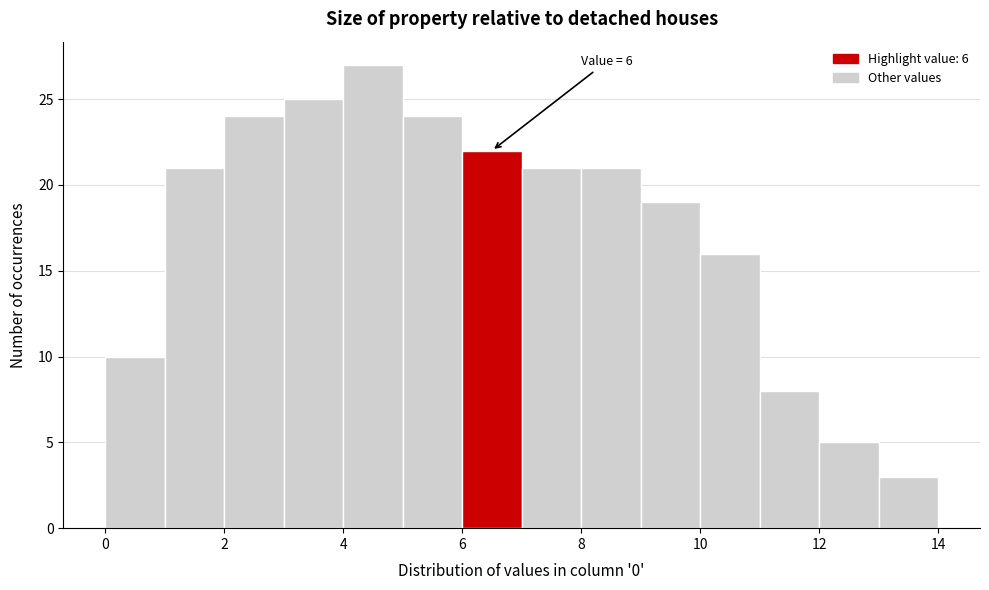

Which range on the x-axis has the tallest bar?

4 to 5